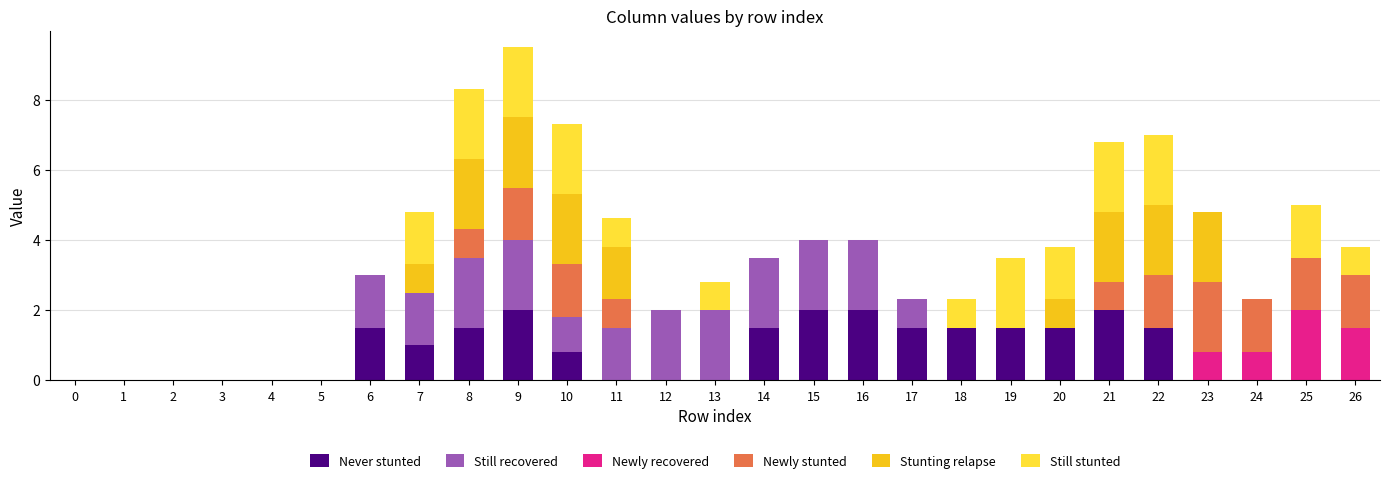

What is the total value across all series at 26?

3.8